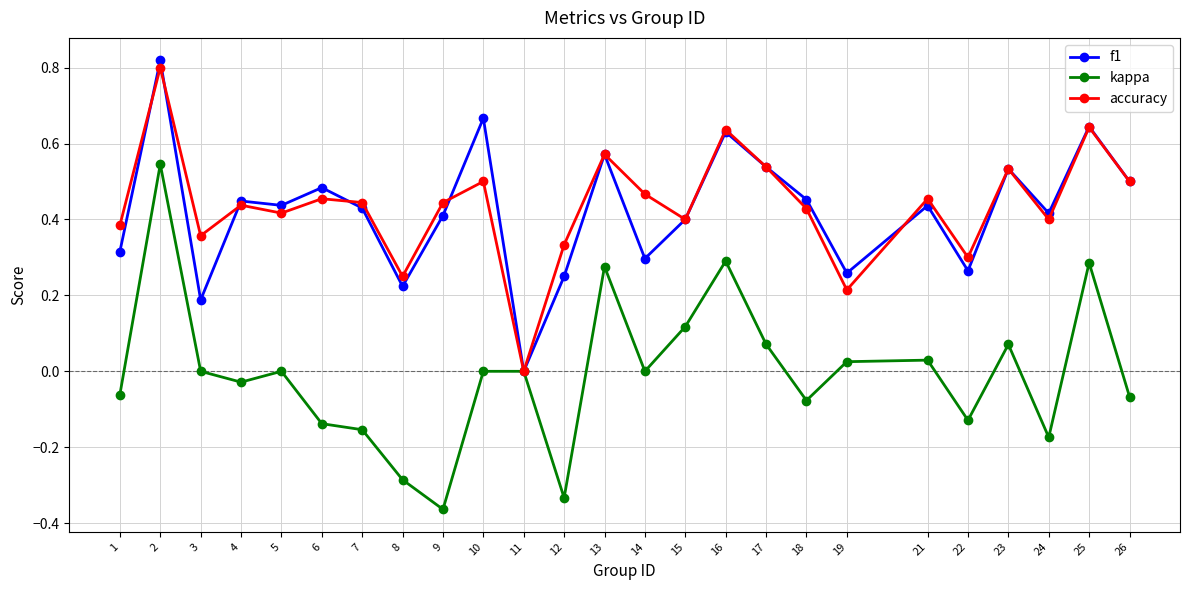

Is it true that f1 equals 0.4 at 15?

True